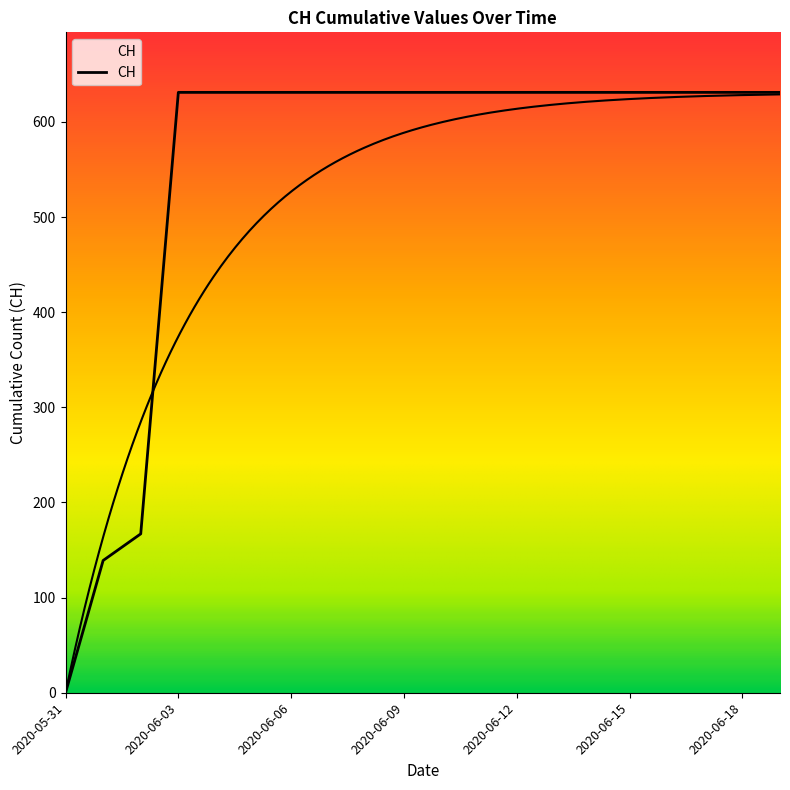

What position from the left is 2020-06-08?

9